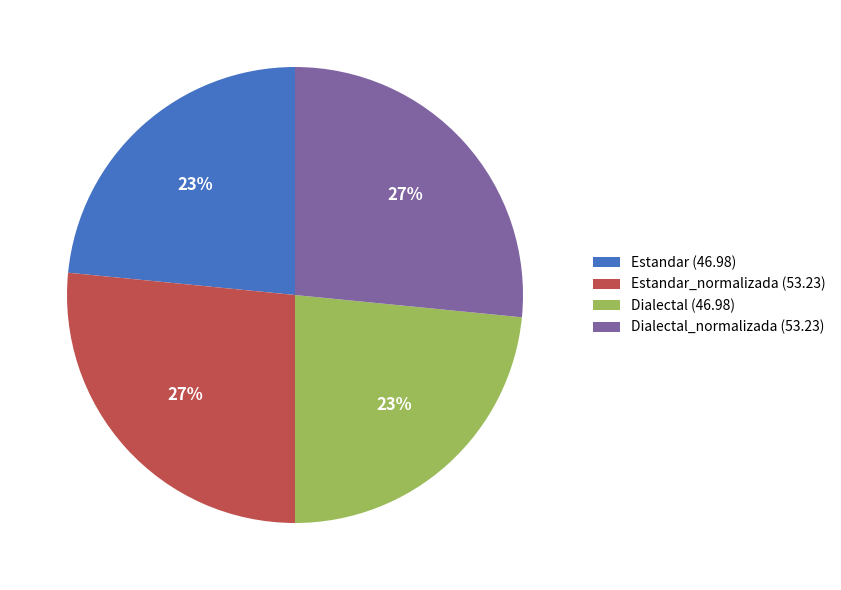

Approximately how many times larger is the value at Estandar (46.98) compared to Dialectal_normalizada (53.23)?

0.9